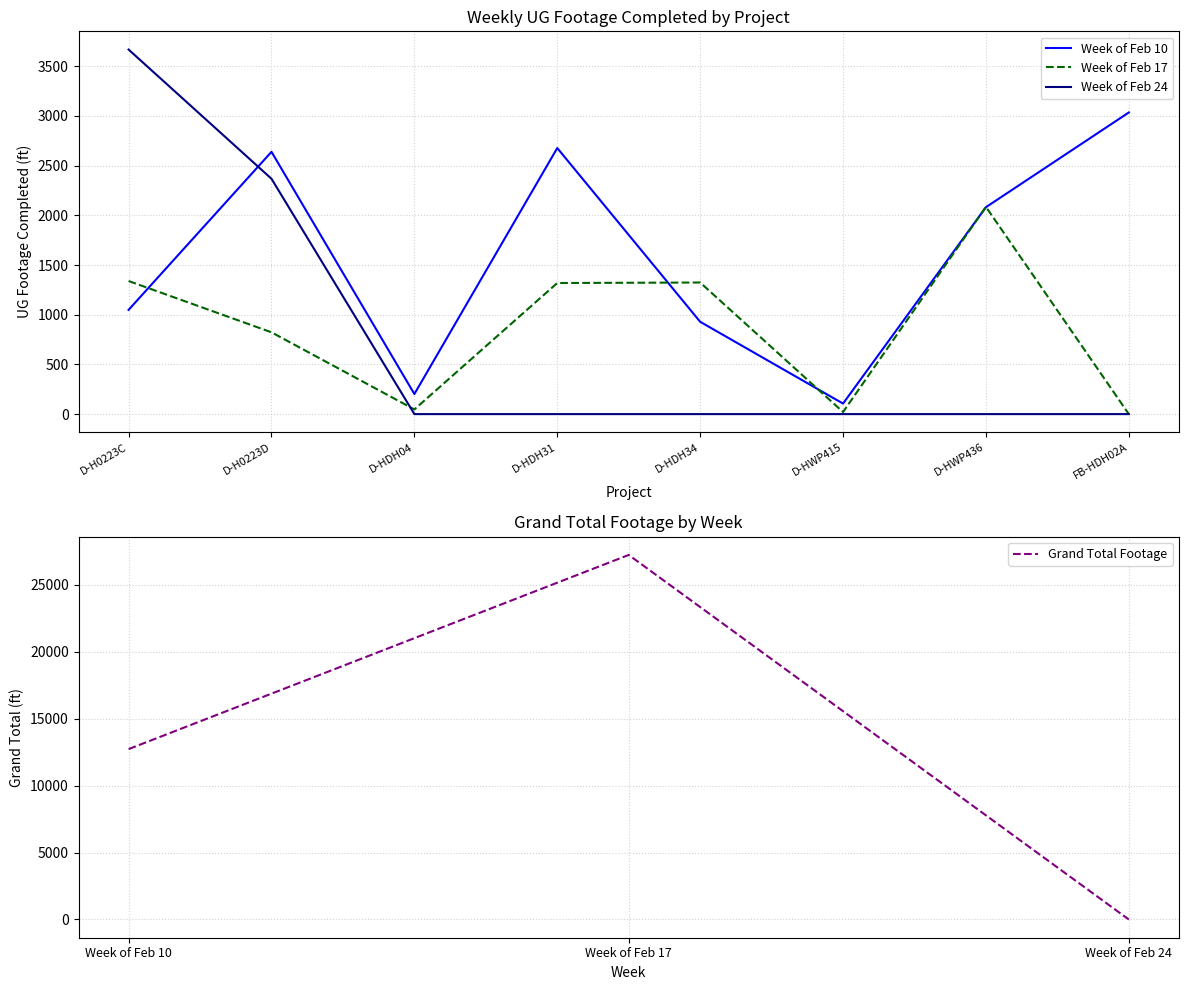

The value of Grand Total Footage at Week of Feb 10 is 12719. True or false?

True